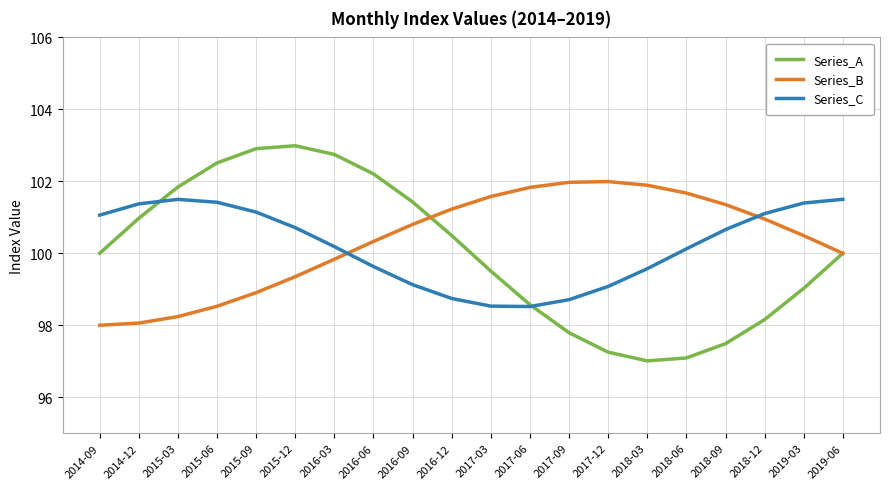

True or false: Series_C and Series_A intersect in this chart.

True